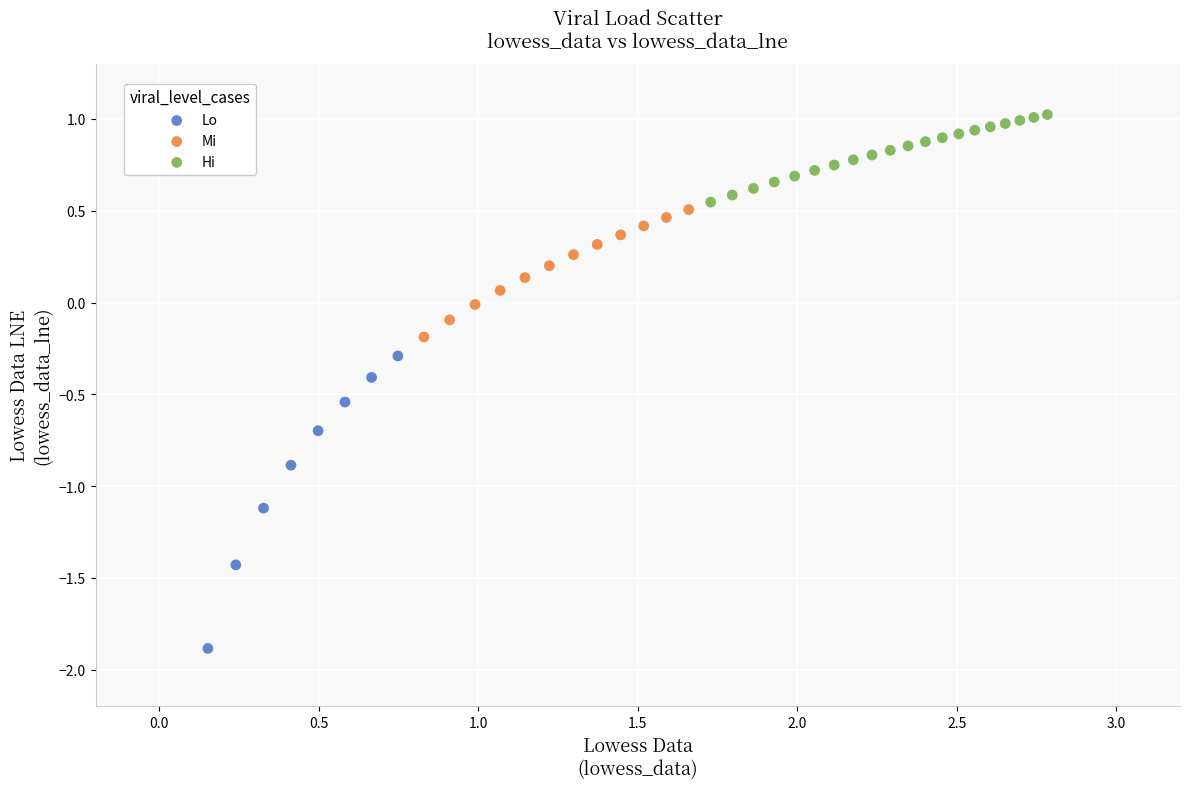

Which series reaches the maximum Y coordinate?

Hi